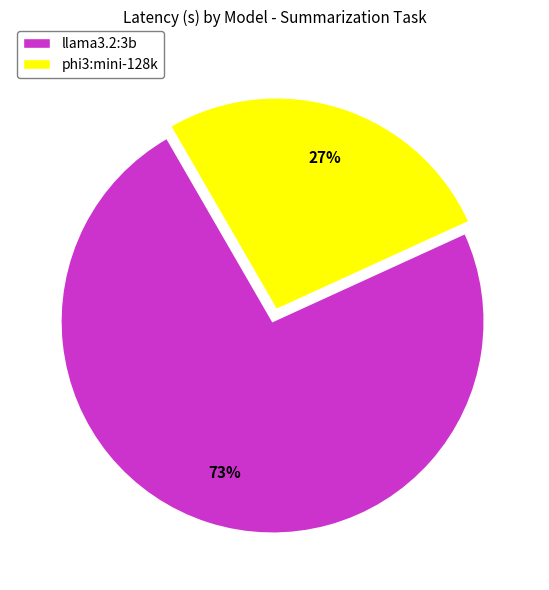

Which has a higher value, phi3:mini-128k or llama3.2:3b?

llama3.2:3b